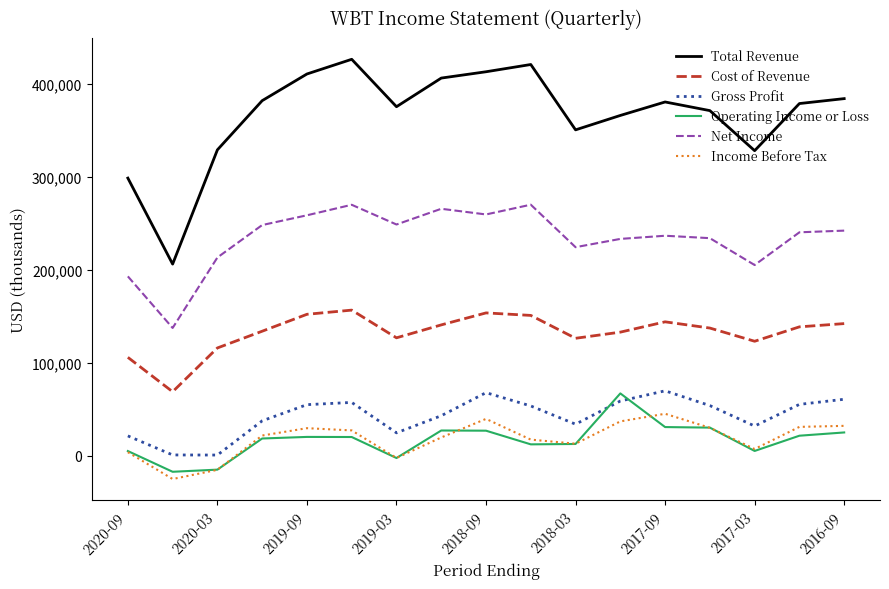

Does the chart display data point markers on the line(s)?

No